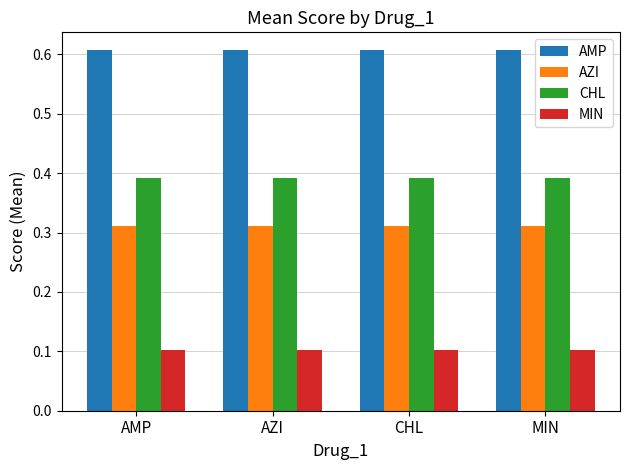

What are all the series names shown in the legend?

AMP, AZI, CHL, MIN